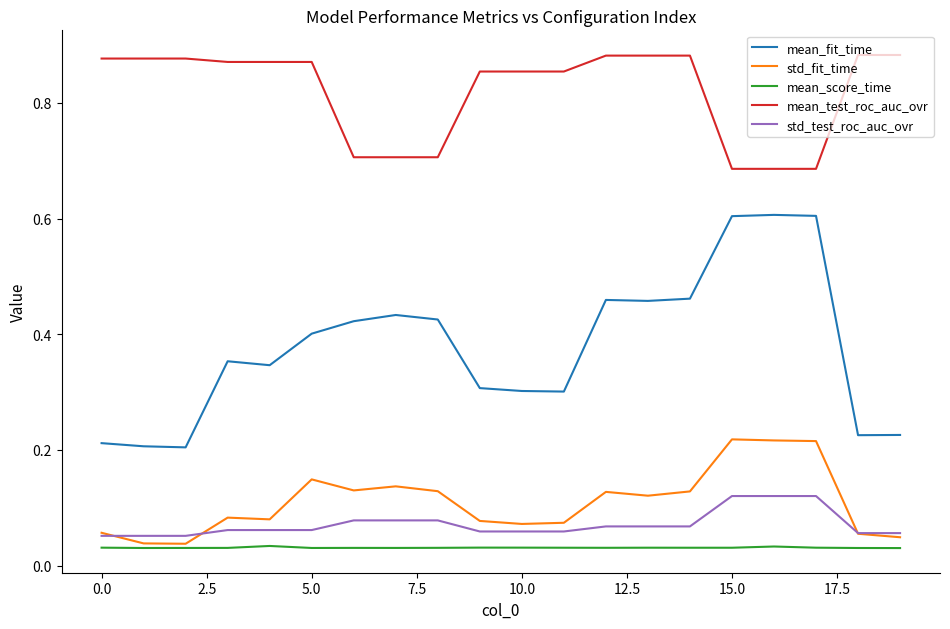

True or false: std_test_roc_auc_ovr and mean_score_time intersect in this chart.

False